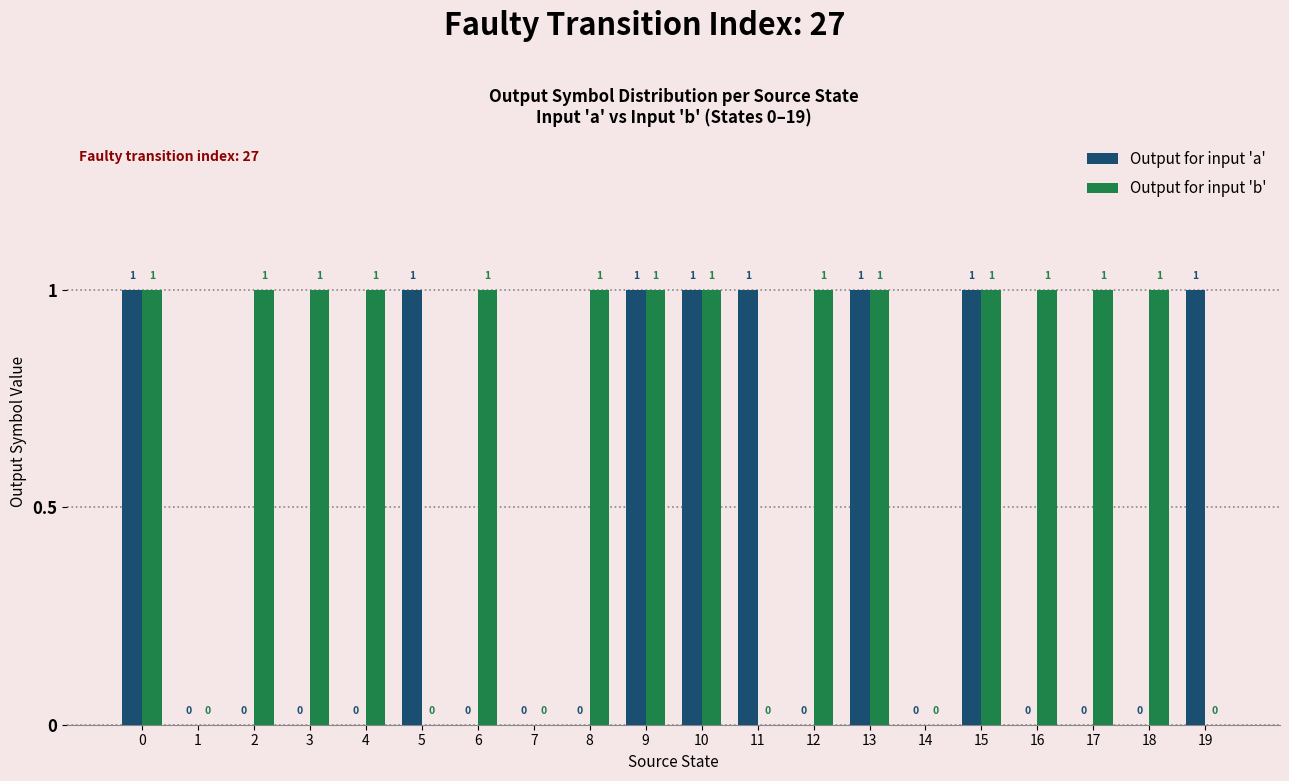

How many positive values does the Output for input 'a' series have?

8